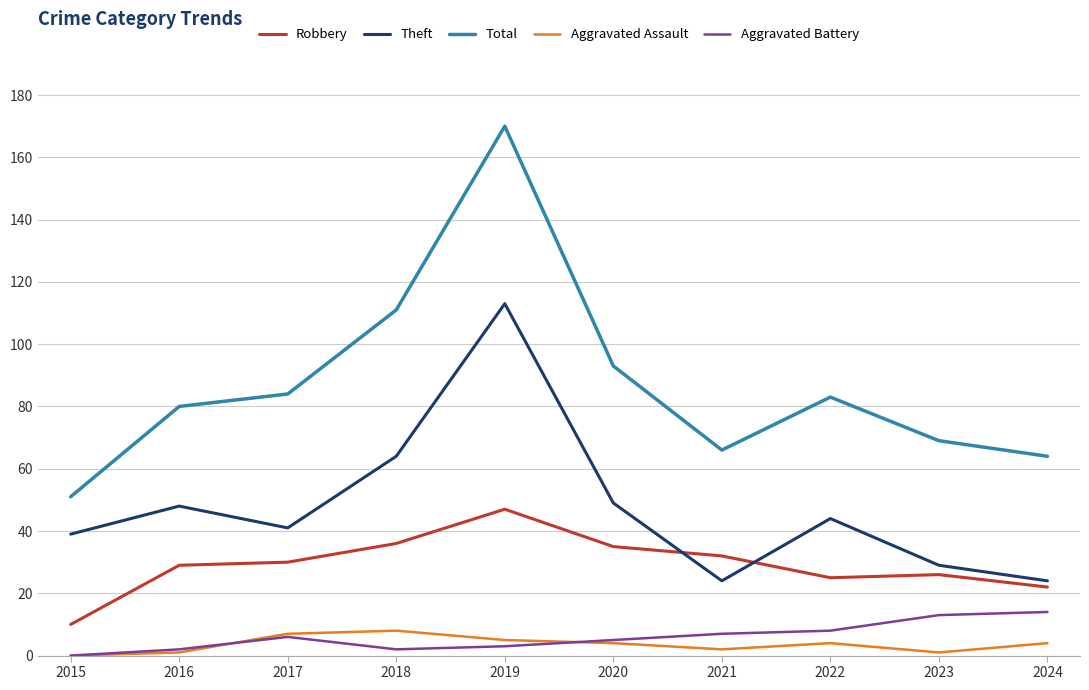

Which series has the largest total across all categories?

Total